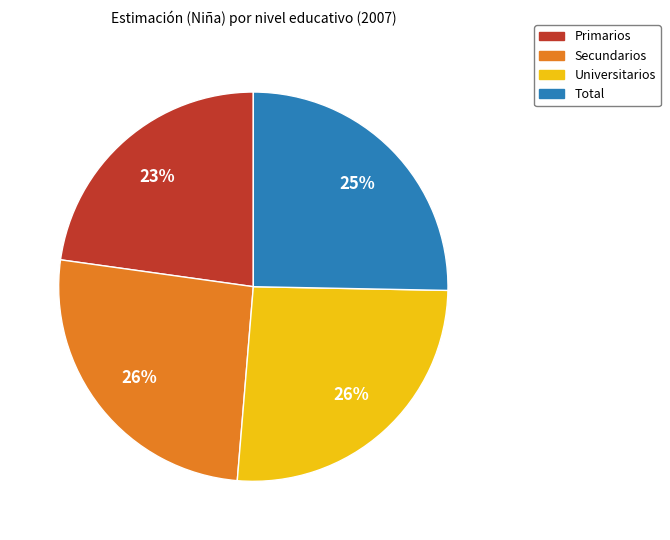

Which slice is the smallest?

Primarios